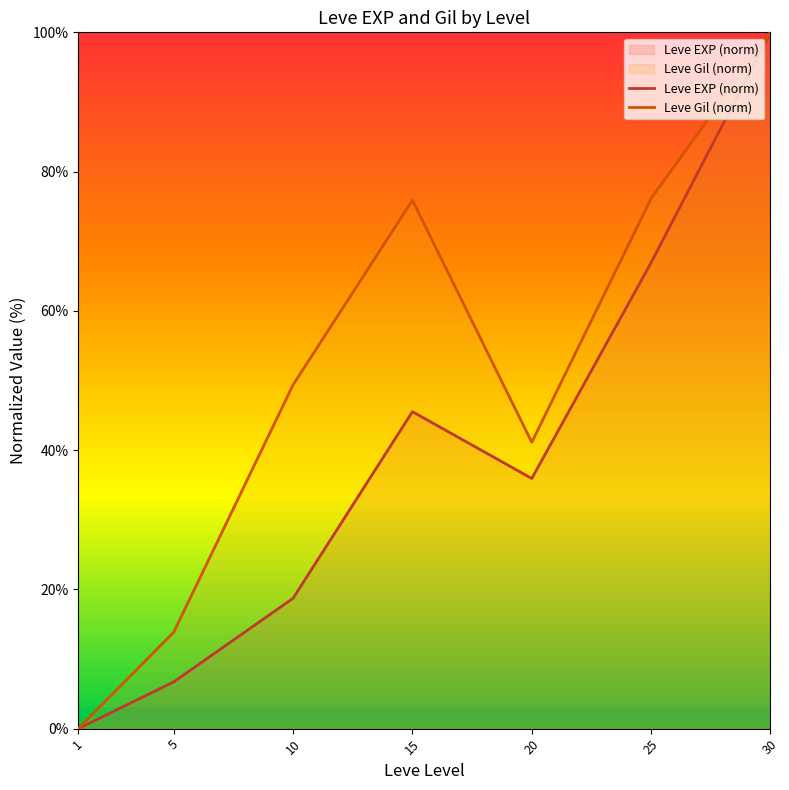

How many interior local valleys does the Leve Gil (norm) series have?

1